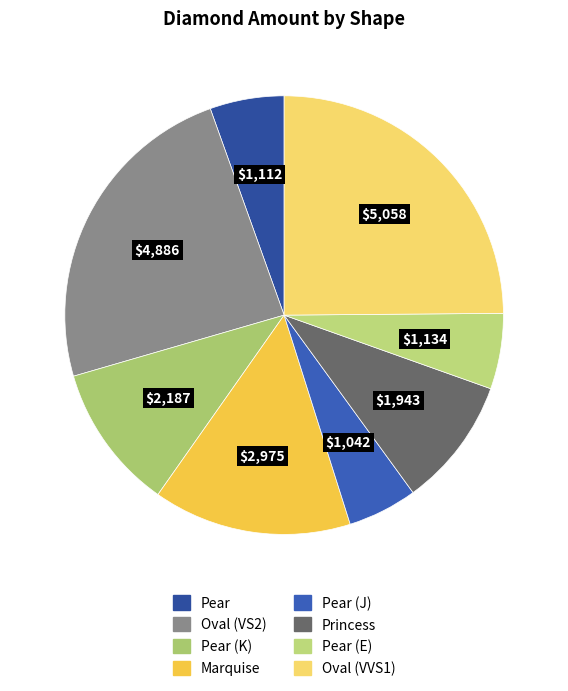

Count the number of slices in the pie.

8